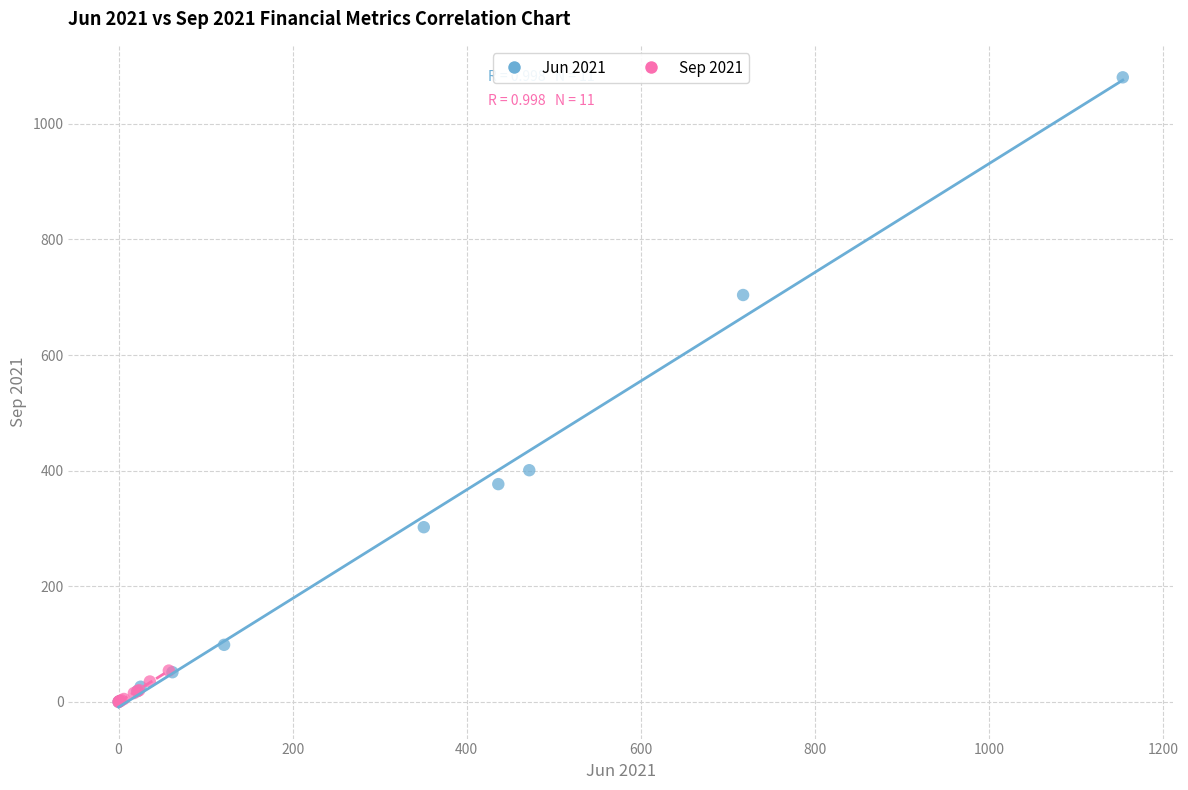

What are all the series names shown in the legend?

Jun 2021, Sep 2021